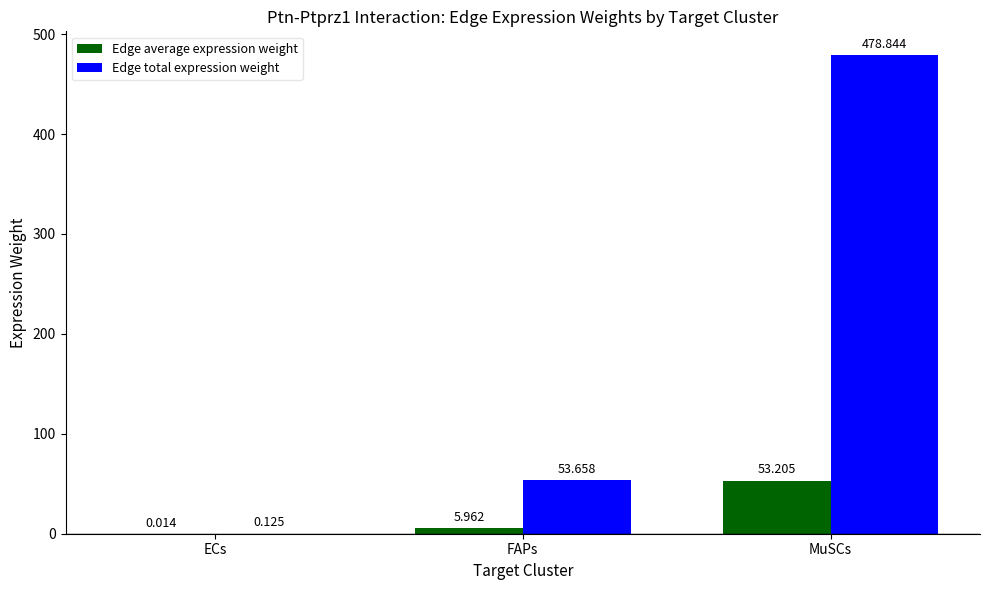

At which category does the chart reach its peak across all series?

MuSCs